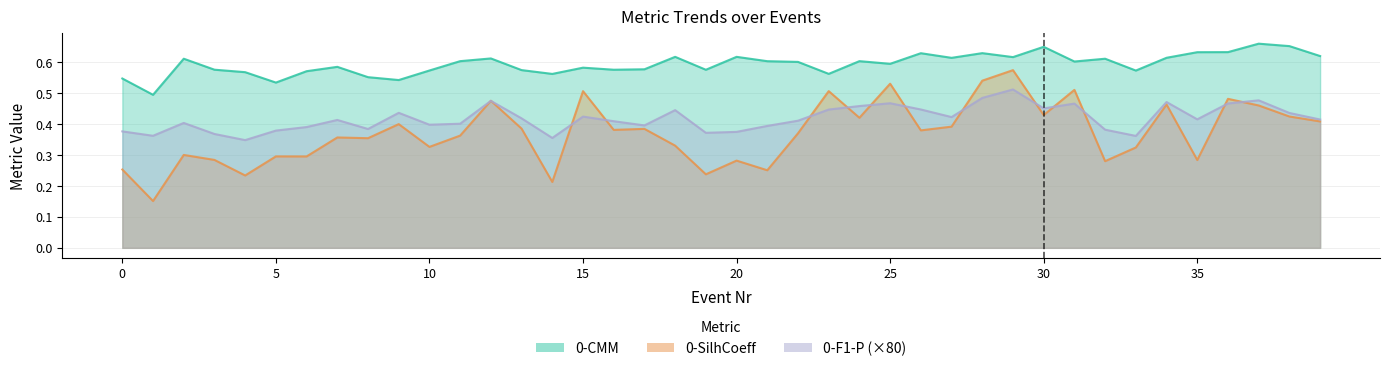

Which label corresponds to the largest value in the chart?

37